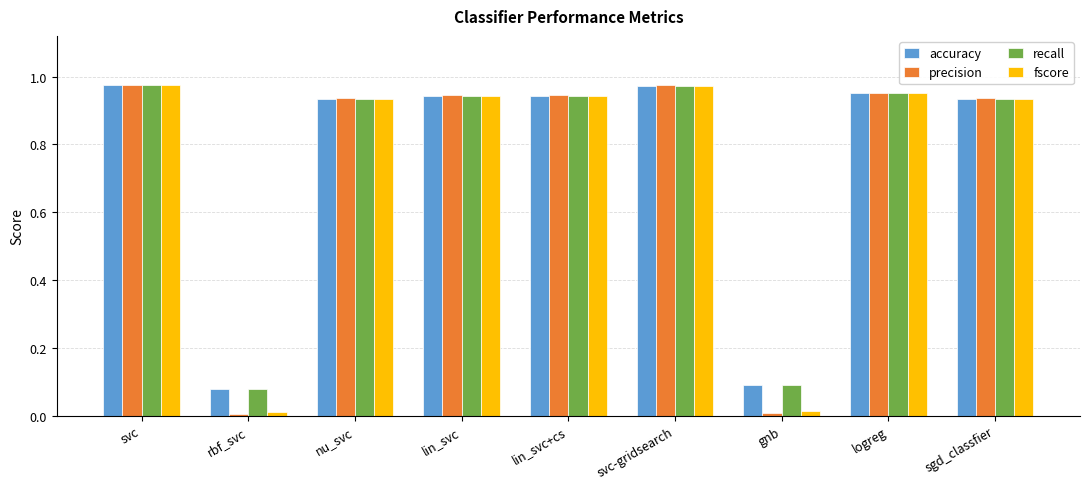

How many groups of bars are there?

9